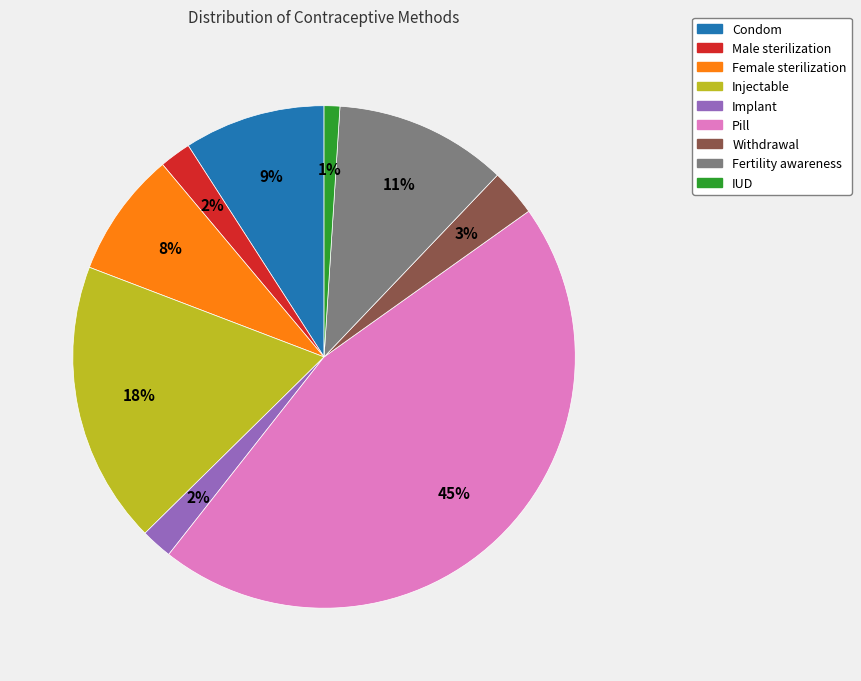

Which slice is the smallest?

IUD